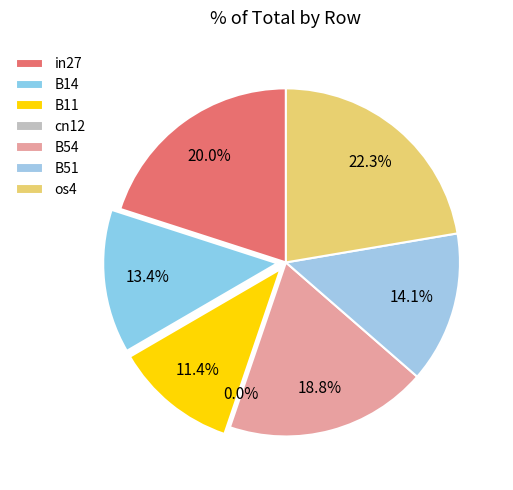

To the nearest percent, what is the difference between the os4 and B51 slice percentages?

8%